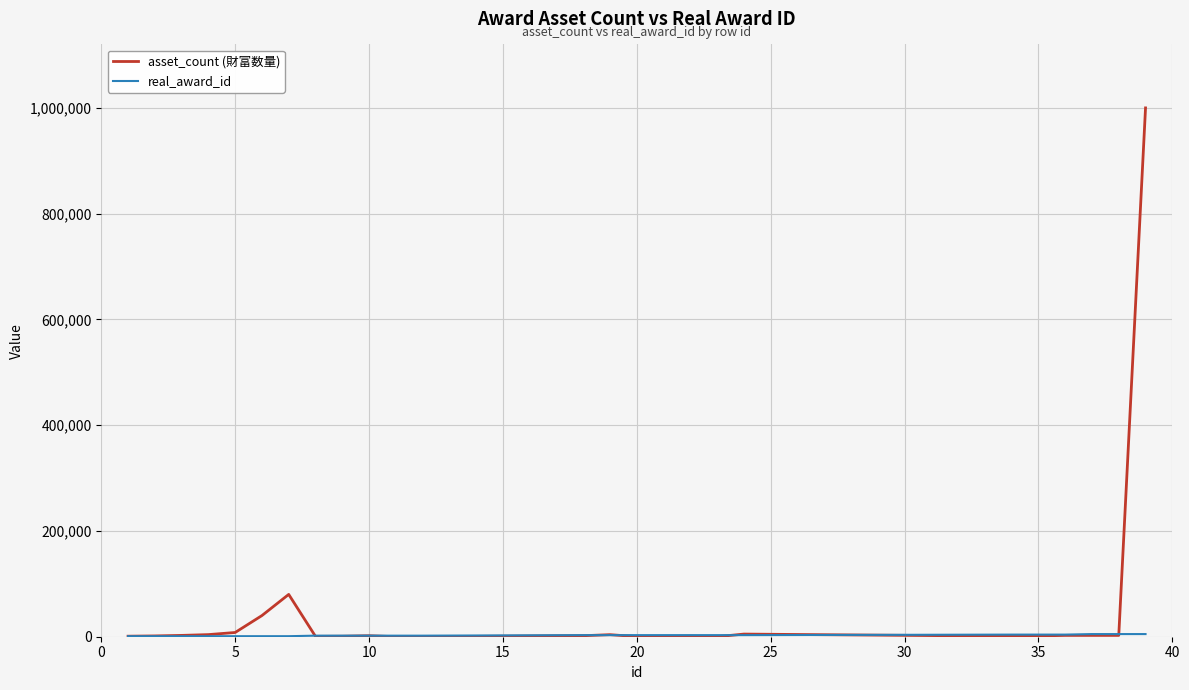

Is this an area chart (filled region under the line)?

No